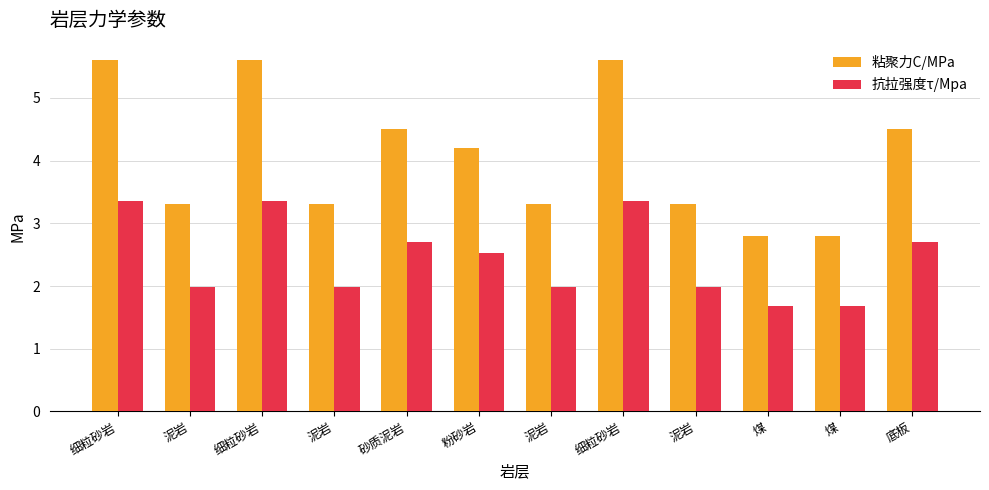

Reading left to right, list all the values displayed in this chart.

粘聚力C/MPa: 5.6	3.3	5.6	3.3	4.5	4.2	3.3	5.6	3.3	2.8	2.8	4.5
抗拉强度τ/Mpa: 3.4	2.0	3.4	2.0	2.7	2.5	2.0	3.4	2.0	1.7	1.7	2.7